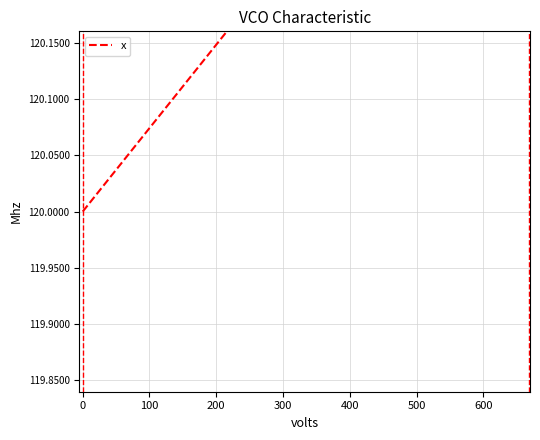

What is the value of the 26th point from the left?

120.3